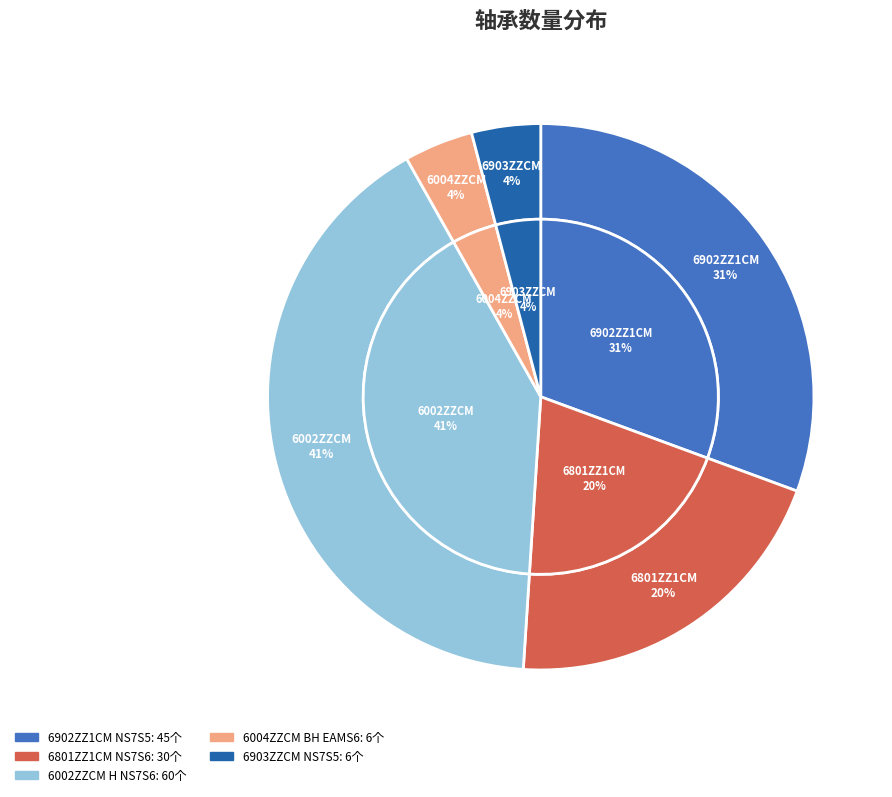

The 6004ZZCM BH EAMS6 slice represents 1% of the pie. True or false?

False